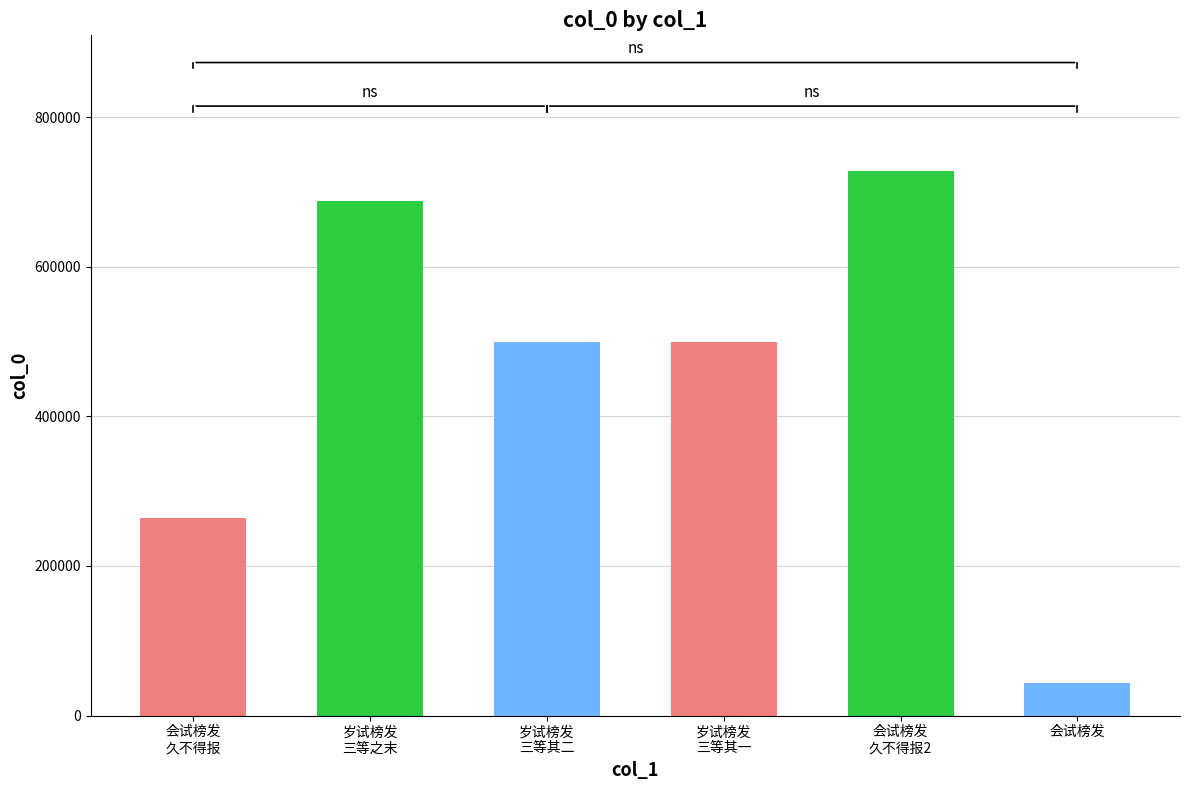

The value at 会试榜发，久不得报，有怀同社诸子 is 368827. True or false?

False